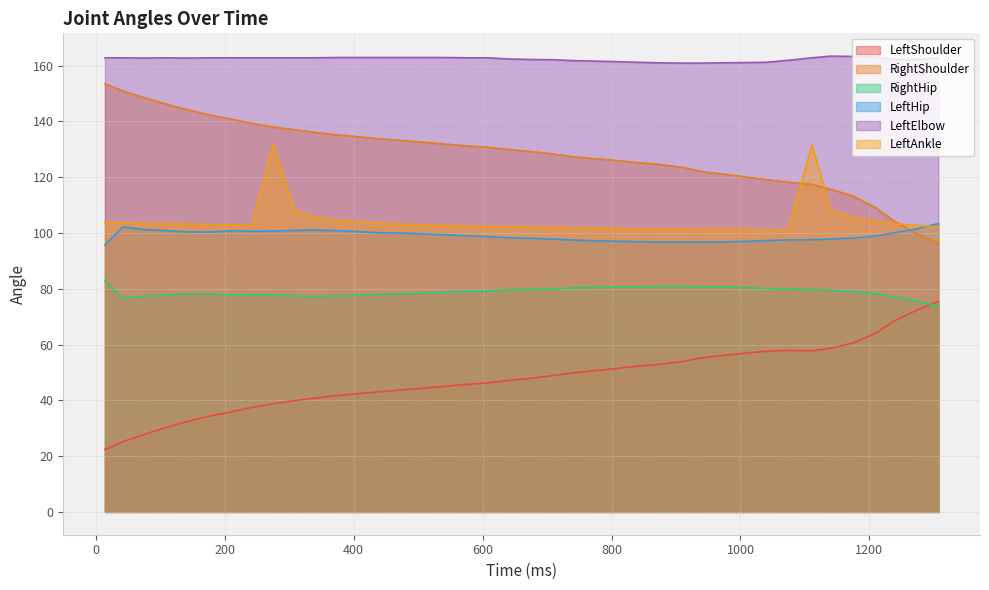

After their last crossing, which series has the higher values: LeftShoulder or RightHip?

LeftShoulder